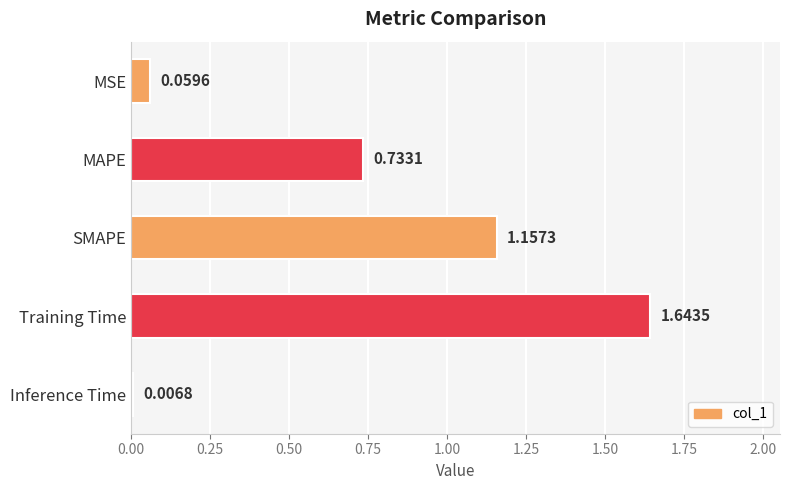

Rank the categories by value from lowest to highest.

Inference Time, MSE, MAPE, SMAPE, Training Time